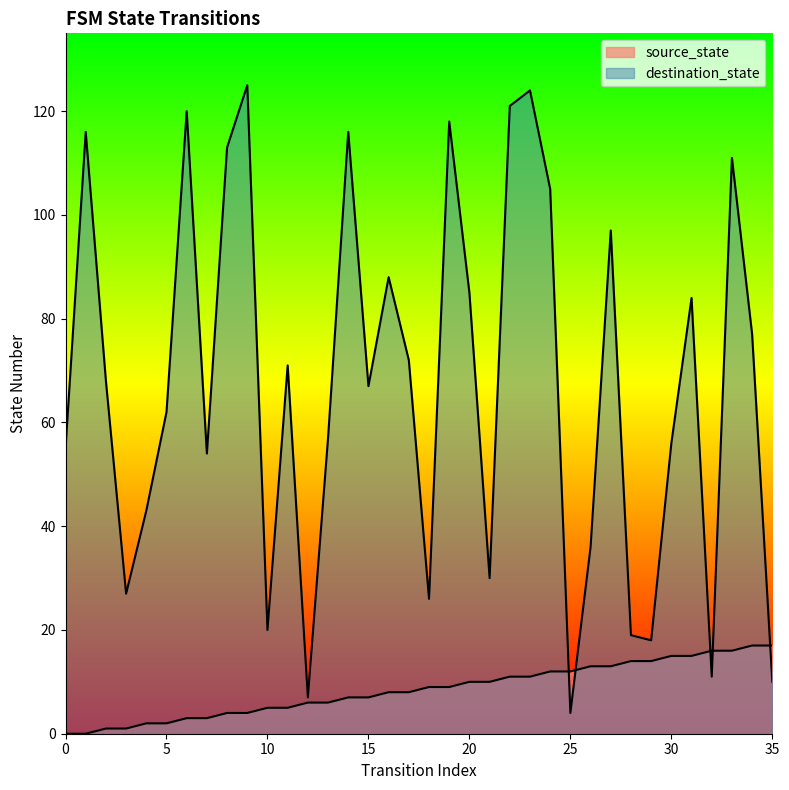

Does the chart display data point markers on the line(s)?

No